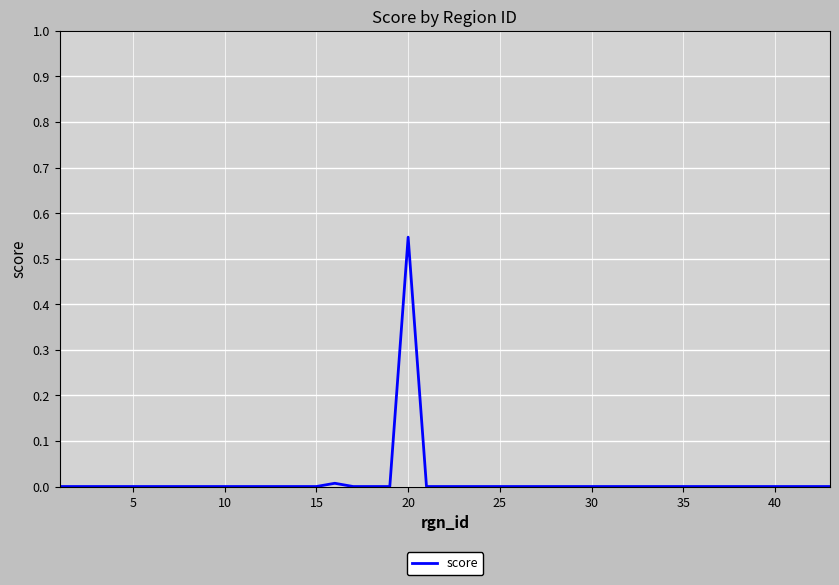

What is the greatest value displayed?

0.5